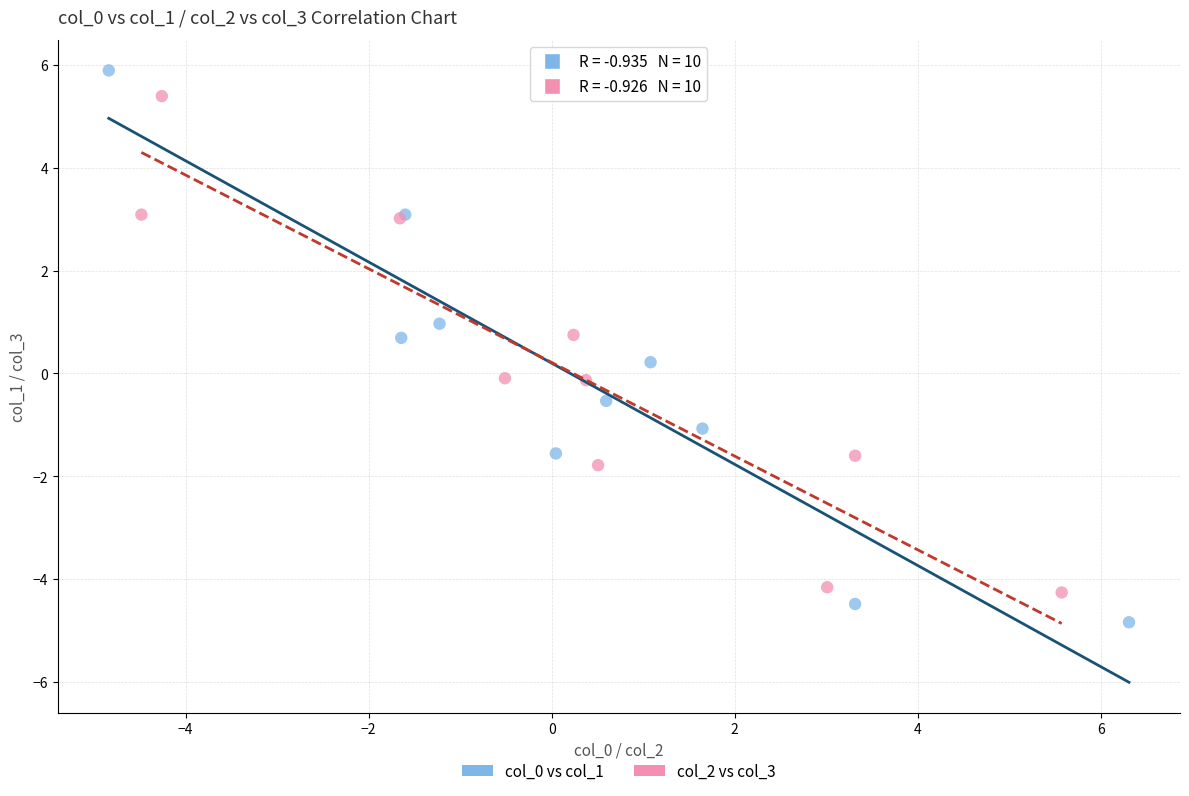

Which series reaches the minimum Y coordinate?

col_0 vs col_1